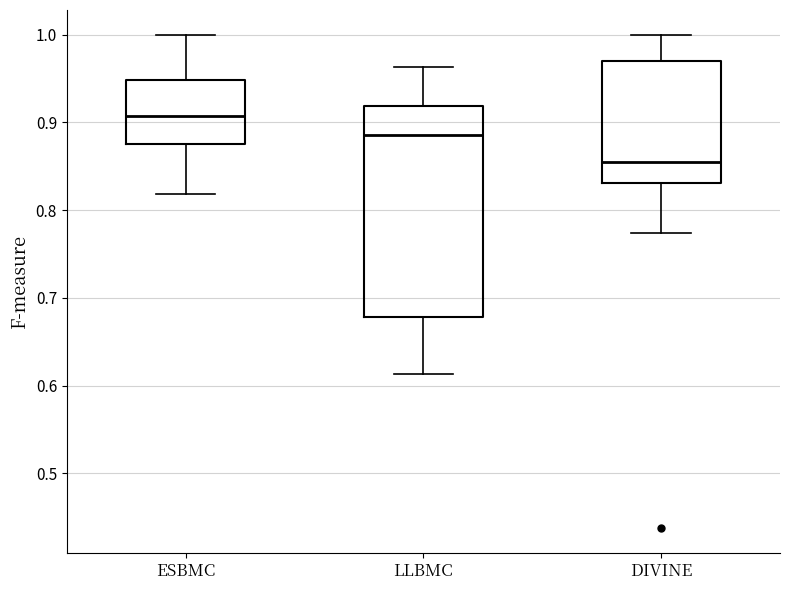

Reading left to right, transcribe this box plot: for each box, give where its median line is, the range the box spans, and where its two whiskers end, as read against the y-axis. The values are not printed on the chart, so give them approximately, as read against the axis.

ESBMC: median 0.91, box 0.88 to 0.95, whiskers 0.82 to 1.00
LLBMC: median 0.89, box 0.68 to 0.92, whiskers 0.61 to 0.96
DIVINE: median 0.86, box 0.83 to 0.97, whiskers 0.77 to 1.00